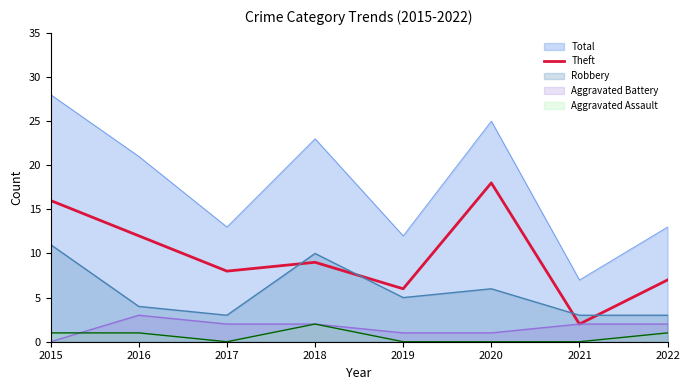

Reading left to right, what are all the values shown in this chart?

16	12	8	9	6	18	2	7